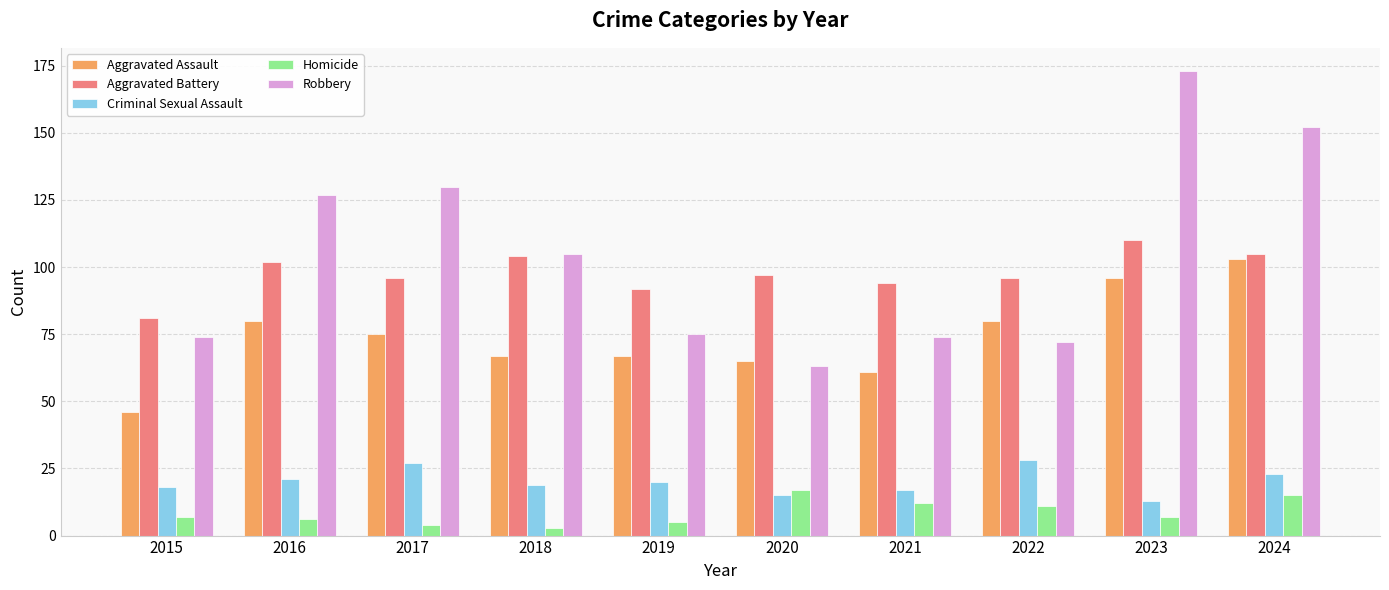

The value of Robbery at 2021 is 116. True or false?

False